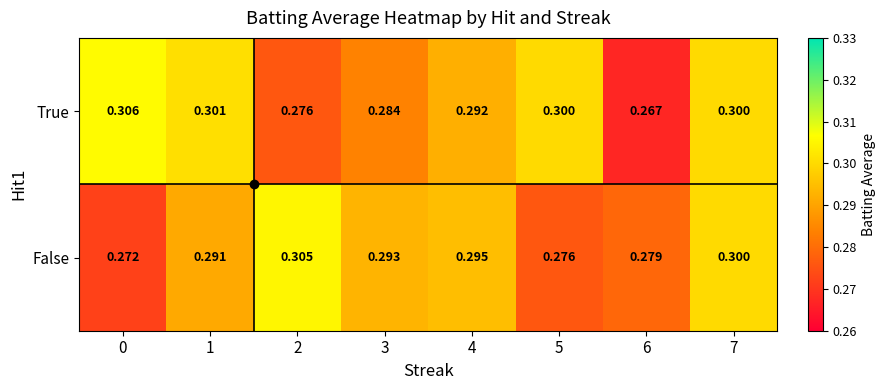

Which series has the largest range (max minus min)?

True